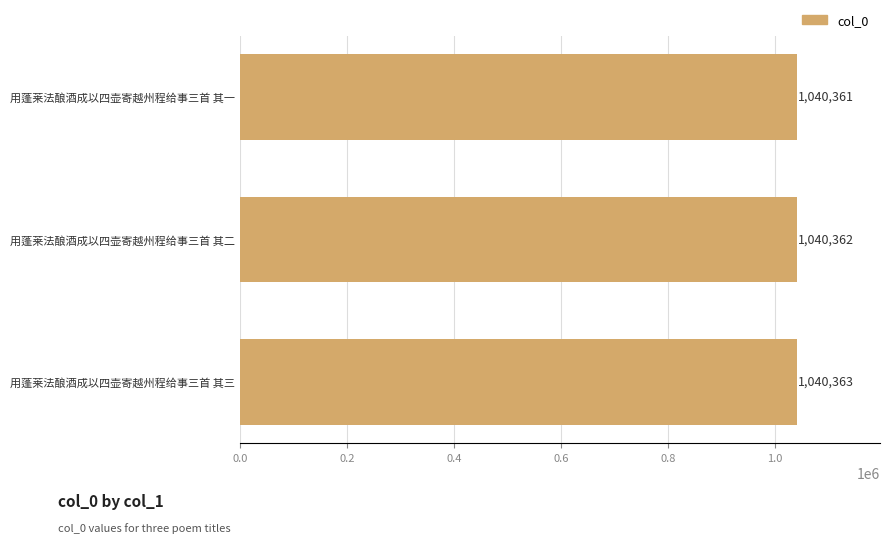

Are the bars grouped side by side (vs. stacked)?

No